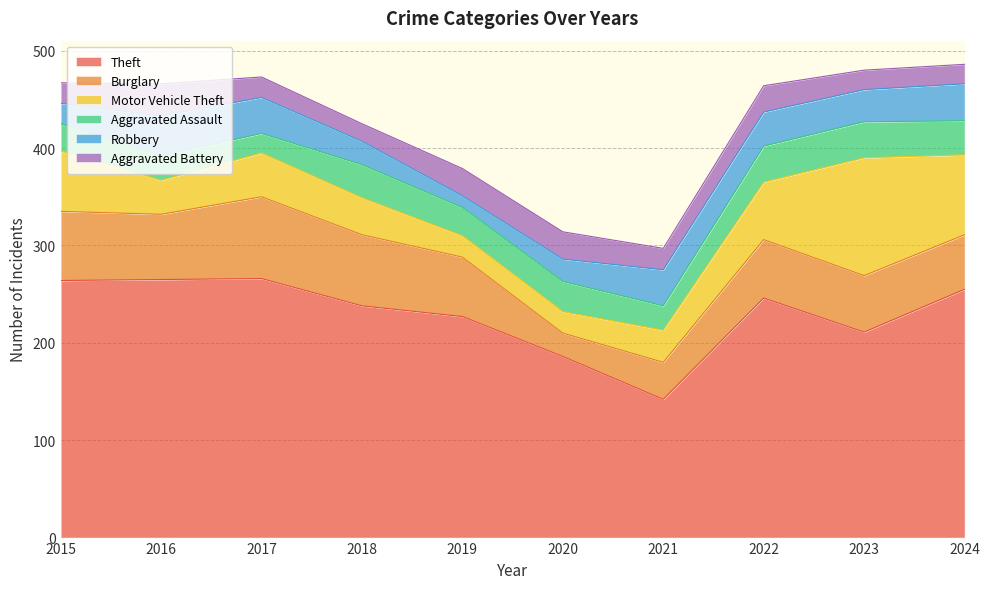

Is it true that Burglary equals 73 at 2018?

True